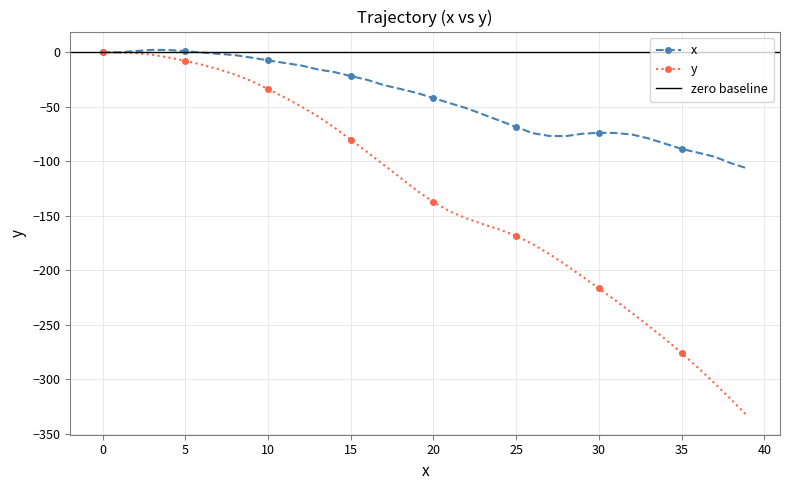

At which label is x closest to -52?

22